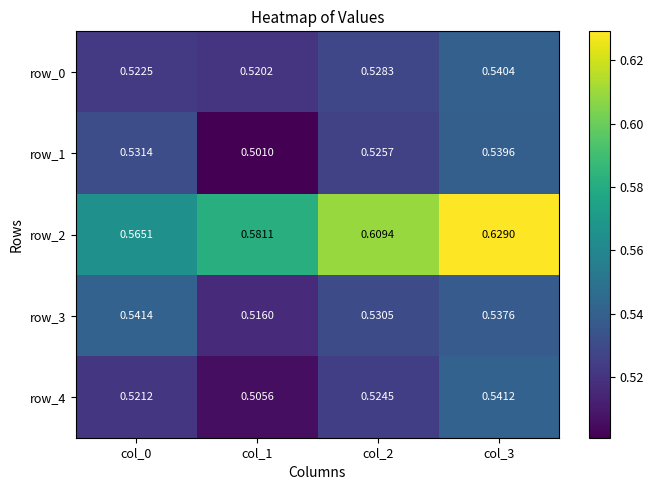

Rank the series by their maximum value, from highest to lowest.

row_2, row_3, row_4, row_0, row_1